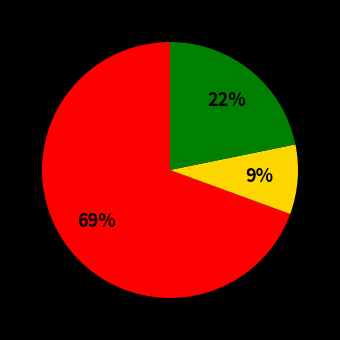

To the nearest percent, what is the average slice percentage?

33%